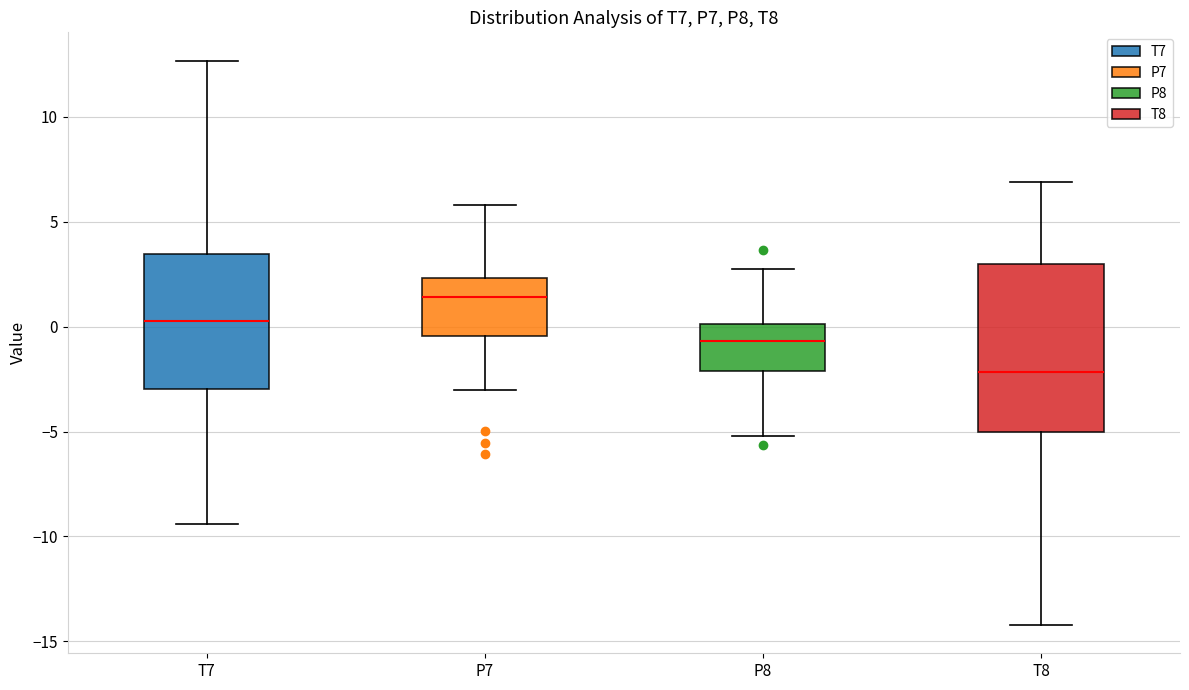

Reading left to right, transcribe this box plot: for each box, give where its median line is, the range the box spans, and where its two whiskers end, as read against the y-axis. The values are not printed on the chart, so give them approximately, as read against the axis.

T7: median 0.5, box -3.0 to 3.5, whiskers -9.5 to 12.5
P7: median 1.5, box -0.5 to 2.5, whiskers -3.0 to 6.0
P8: median -0.5, box -2.0 to 0.0, whiskers -5.0 to 2.5
T8: median -2.0, box -5.0 to 3.0, whiskers -14.0 to 7.0